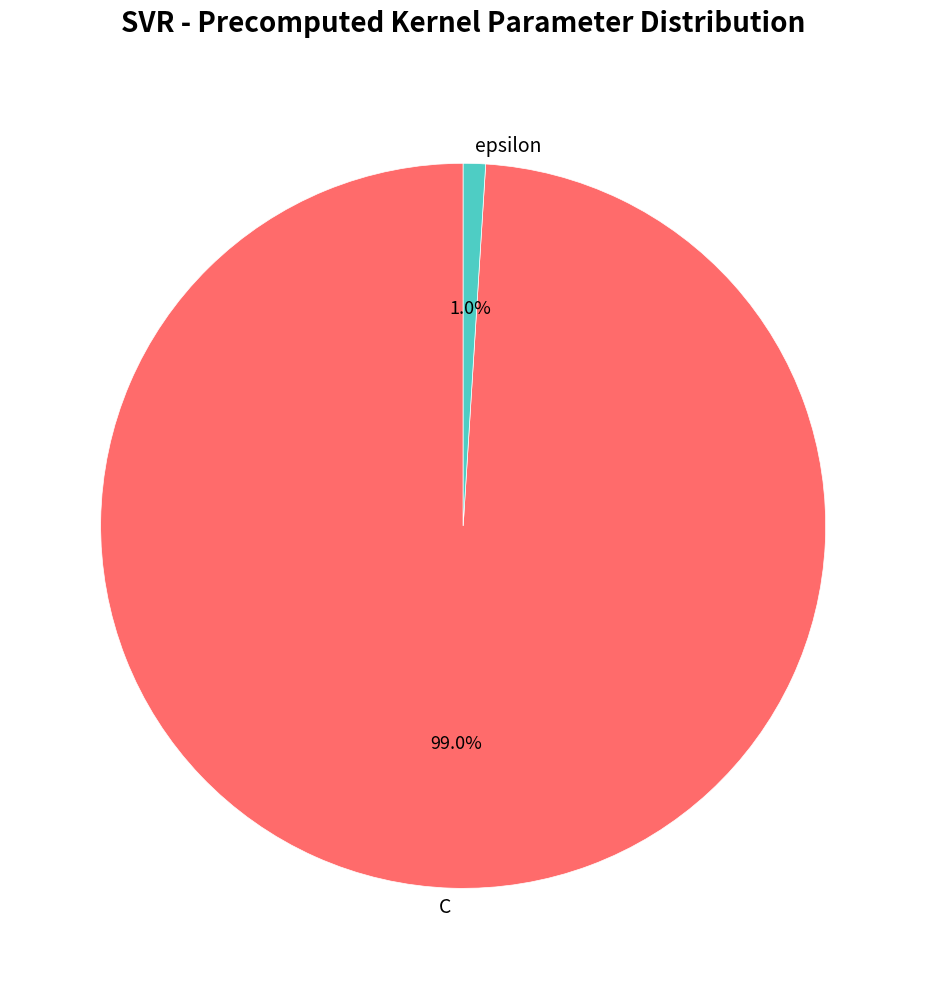

Is there any slice that represents more than half of the pie?

Yes